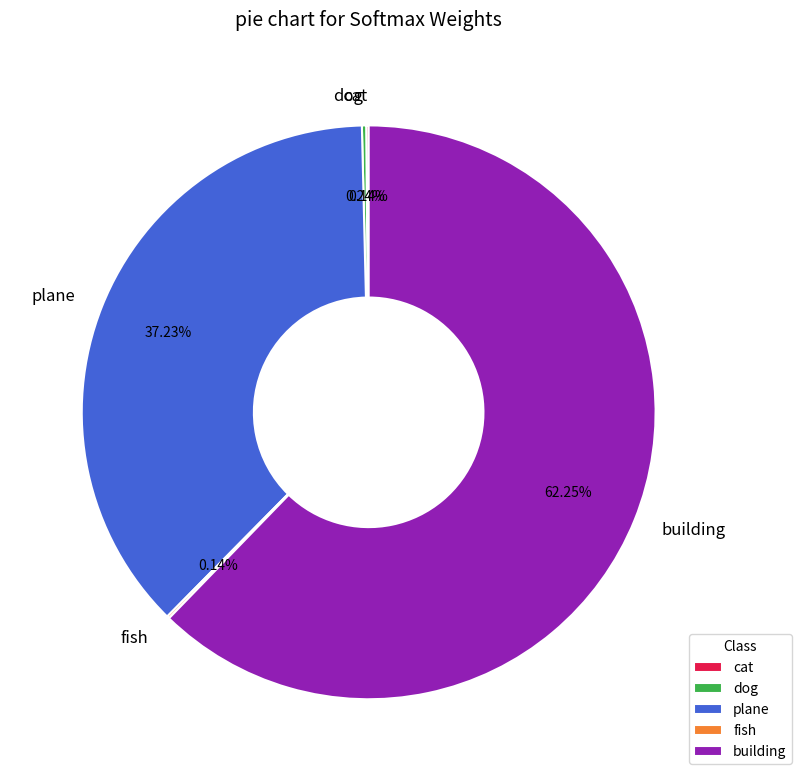

What is the largest slice in the pie chart?

building